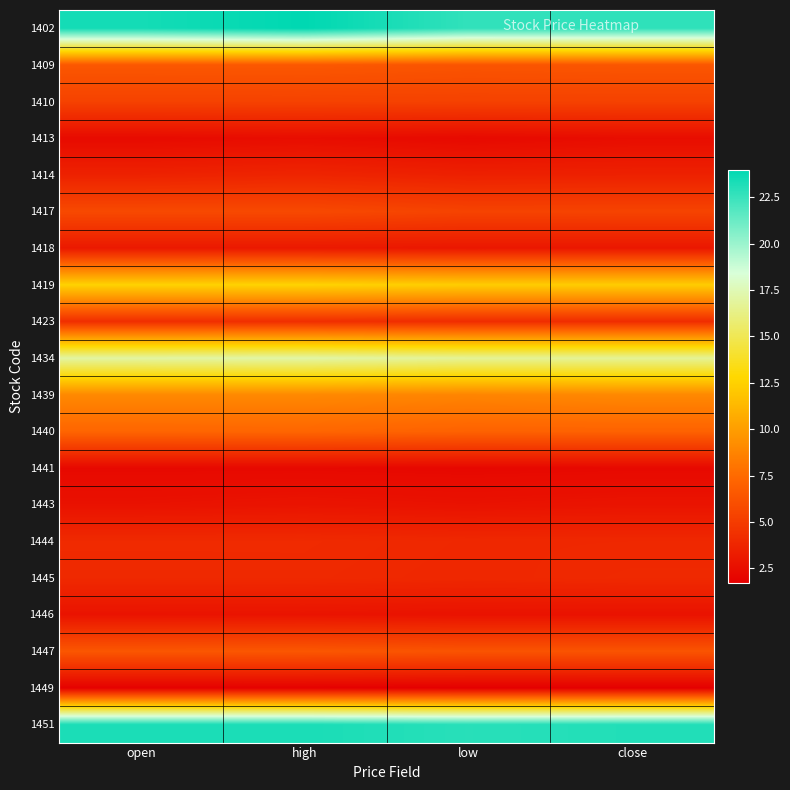

At how many categories does at least one series exceed 3?

4